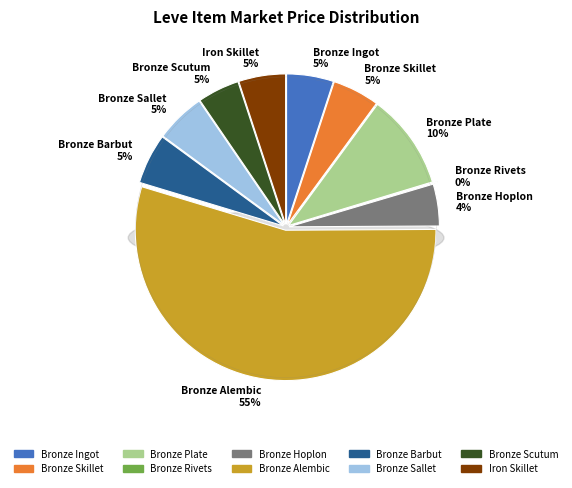

To the nearest percent, what percentage of the pie is Bronze Plate?

10%